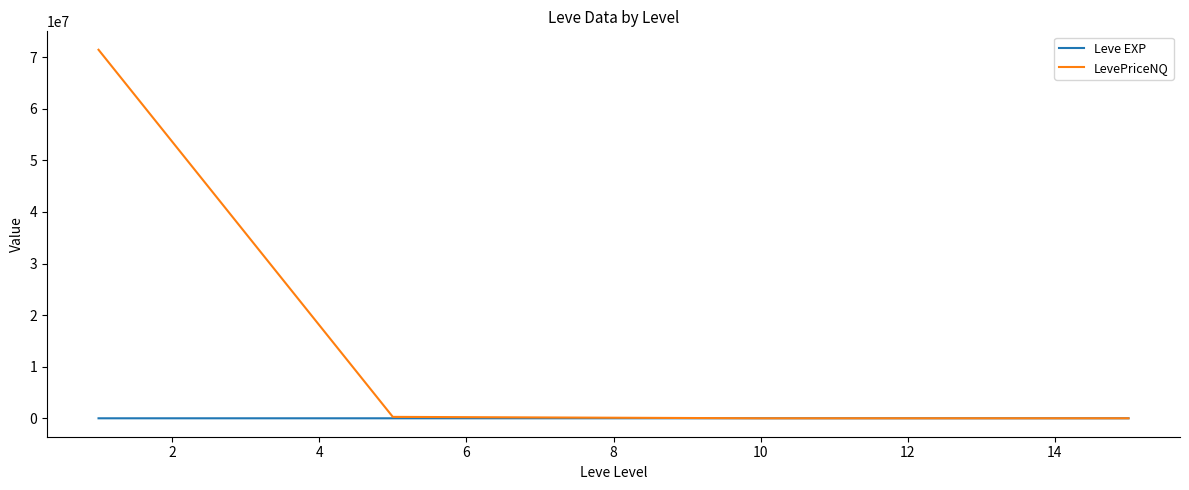

Which series has the widest spread of values?

LevePriceNQ